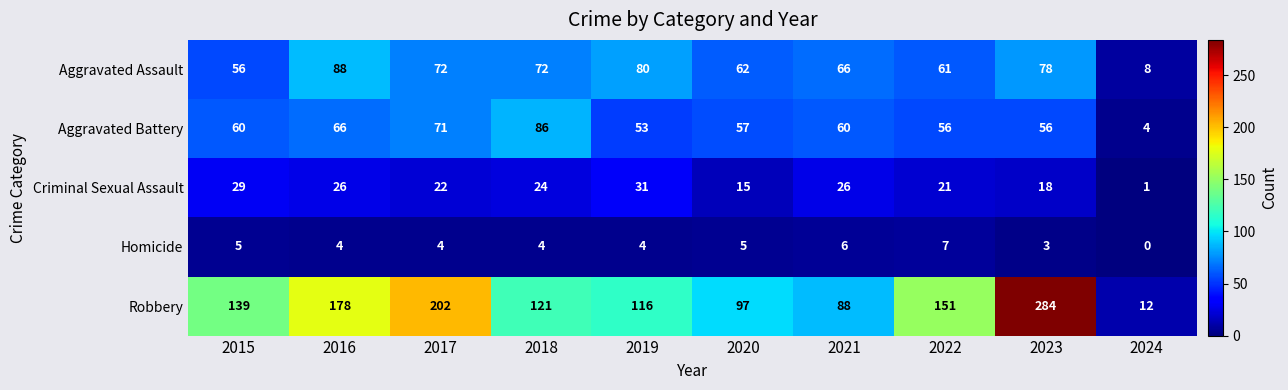

Where is Homicide nearest to the value 3?

2023